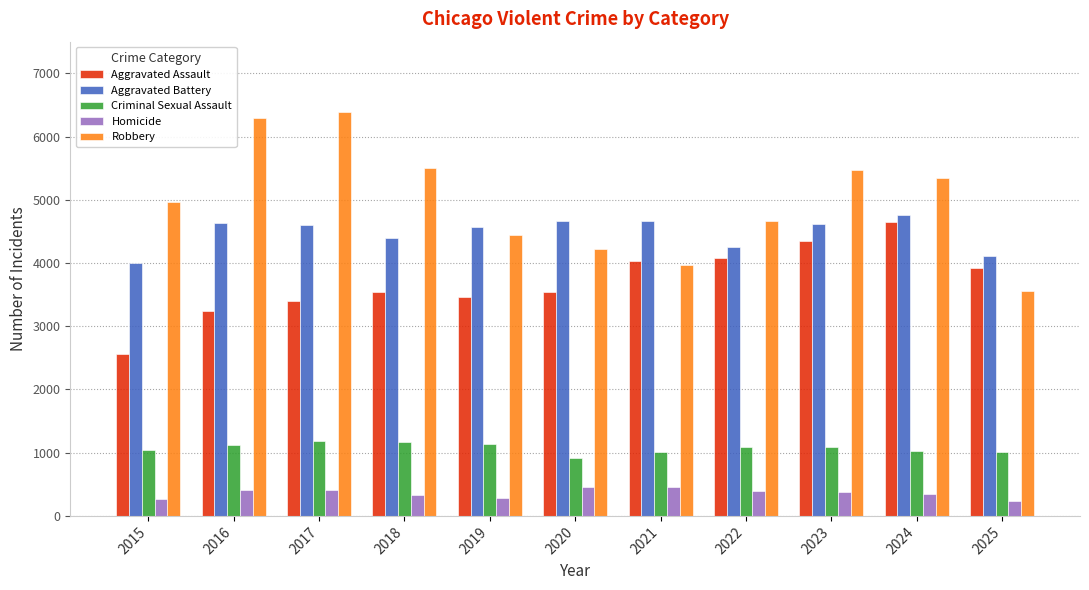

The value of Aggravated Battery at 2021 is 1002. True or false?

False